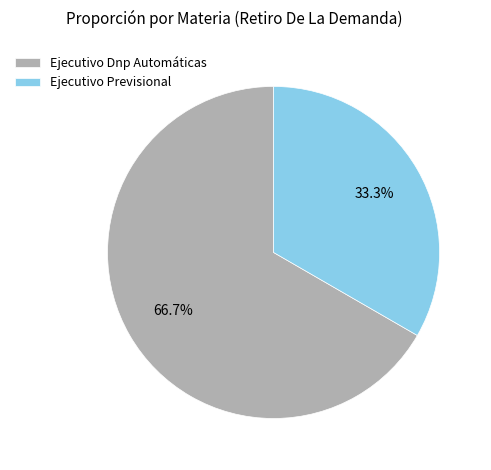

To the nearest percent, what is the difference between the Ejecutivo Dnp Automáticas and Ejecutivo Previsional slice percentages?

33%